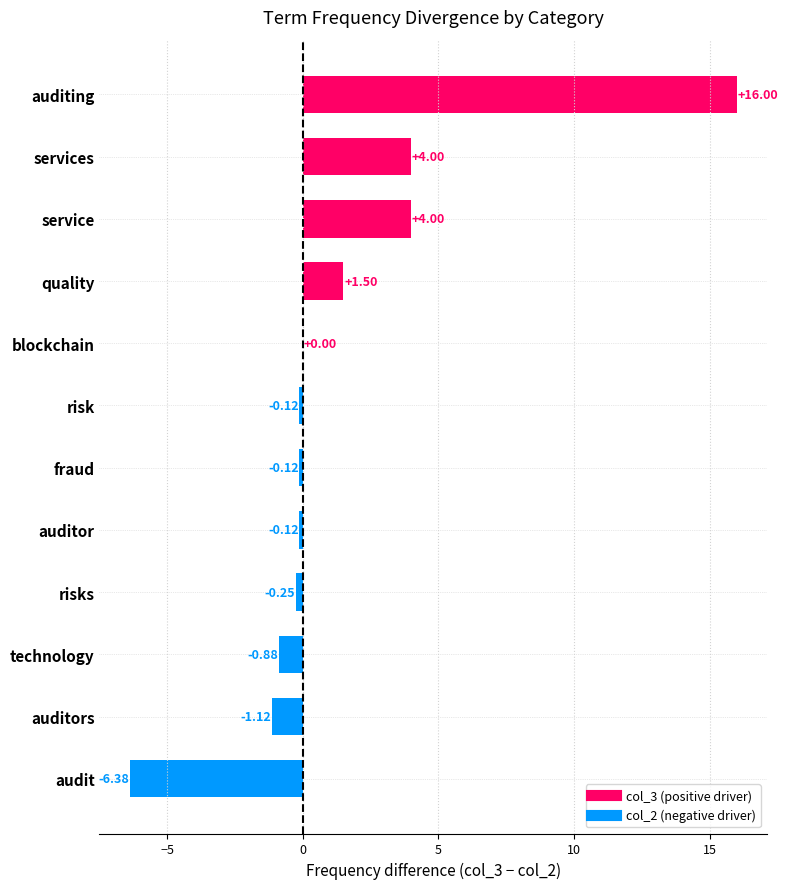

Between blockchain and services, which is larger?

services